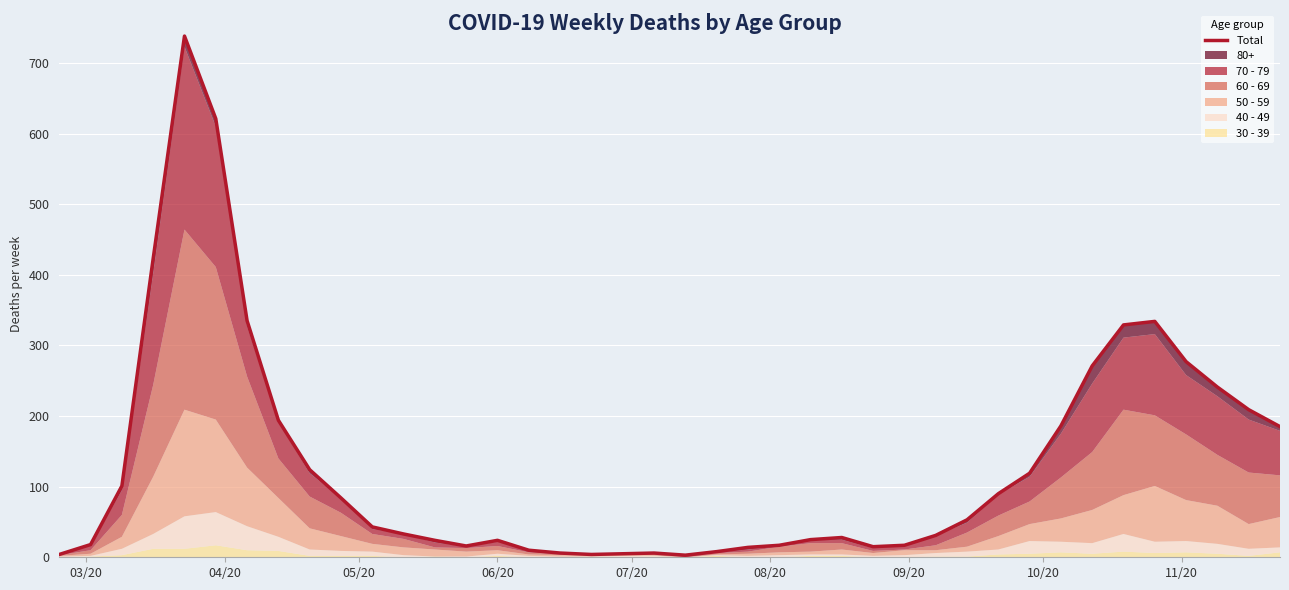

Is it true that the value at 06/20 is 5?

False